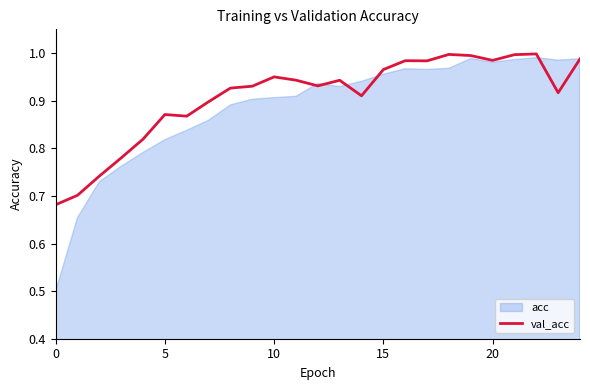

How many lines are shown in the chart?

1